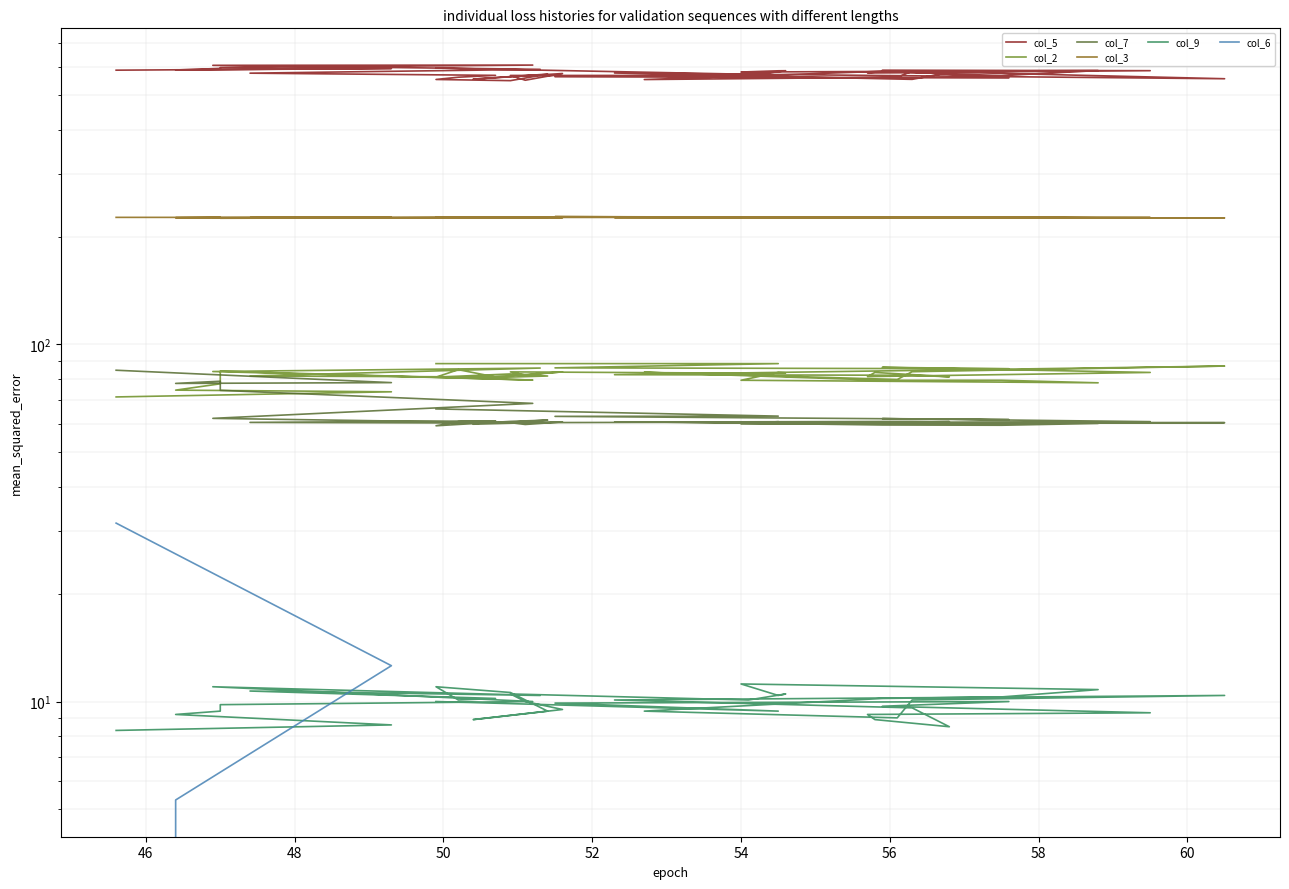

Reading left to right, what are all the values shown in this chart?

col_5: 594.6	569.0	562.2	557.7	586.4	584.6	576.6	578.4	577.8	552.8	575.9	555.0	582.5	560.3	552.1	582.3	566.2	585.1	579.5	584.1	584.4	566.8	566.9	549.7	574.0	553.7	571.8	548.2	552.4	560.5	567.2	575.3	589.7	605.1	606.1	596.4	593.2	587.2	593.0	586.5
col_2: 88.4	88.4	86.0	85.5	86.3	83.5	81.3	83.5	81.2	82.0	82.3	87.0	83.9	79.8	83.6	79.4	79.4	78.1	79.4	83.5	83.3	83.1	83.8	82.1	83.8	80.5	81.6	82.7	81.0	85.0	81.1	81.6	85.9	84.0	79.5	84.2	77.6	74.5	73.7	71.3
col_7: 66.0	63.0	62.9	61.6	62.0	60.8	60.3	60.5	60.8	60.9	60.6	60.4	60.2	60.0	60.7	59.5	59.4	60.1	59.9	60.8	60.2	60.6	60.4	59.7	60.7	59.8	61.4	60.9	59.2	60.8	61.1	60.5	60.2	62.1	68.4	74.4	78.9	77.8	78.2	84.7
col_3: 227.4	227.1	228.1	226.5	227.0	226.8	226.8	226.6	227.0	226.7	226.8	226.2	226.7	226.3	227.4	225.8	227.0	226.3	226.3	227.2	226.4	227.0	226.9	227.2	226.6	227.4	226.8	226.5	227.5	227.4	226.3	226.5	226.8	226.3	226.8	225.7	227.0	226.5	226.9	227.0
col_9: 10.0	9.4	9.9	10.0	9.7	9.3	9.2	8.9	8.5	9.6	10.1	10.4	10.1	9.0	9.4	10.2	10.3	10.8	11.2	10.4	10.5	10.1	10.5	10.0	9.5	8.9	9.4	10.6	11.0	10.1	10.2	10.7	10.4	11.0	10.0	9.8	9.4	9.2	8.6	8.3
col_6: 0.0	0.0	0.0	0.0	0.0	0.0	0.0	0.0	0.0	0.0	0.0	0.0	0.0	0.0	0.0	0.0	0.0	0.0	0.0	0.0	0.0	0.0	0.0	0.0	0.0	0.0	0.0	0.0	0.0	0.0	0.0	0.0	0.0	0.0	0.0	0.0	0.0	5.3	12.6	31.6